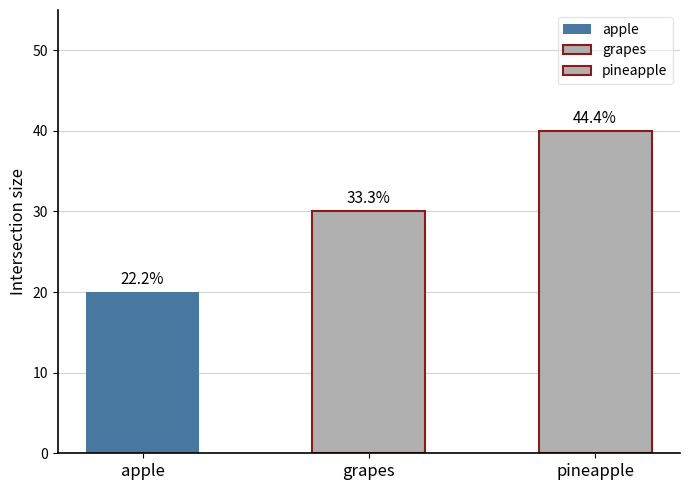

The chart shows a value of 40 at pineapple. True or false?

True